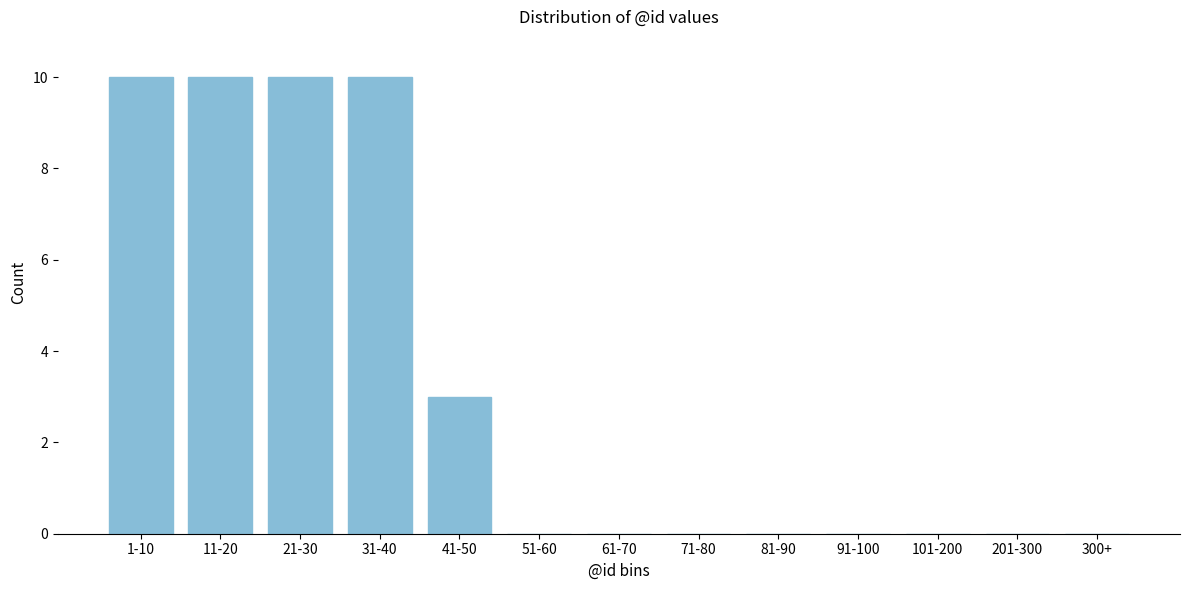

Reading left to right, extract all data points from this chart.

1-10=10	11-20=10	21-30=10	31-40=10	41-50=3	51-60=0	61-70=0	71-80=0	81-90=0	91-100=0	101-200=0	201-300=0	300+=0